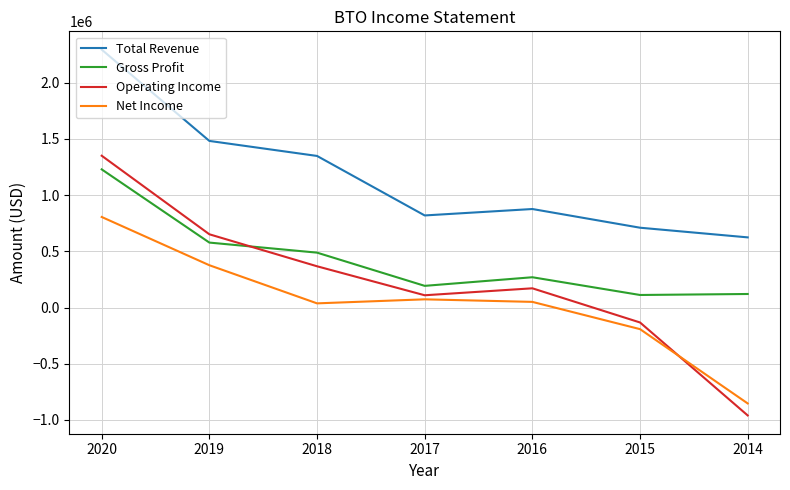

What is the greatest value displayed?

2294500